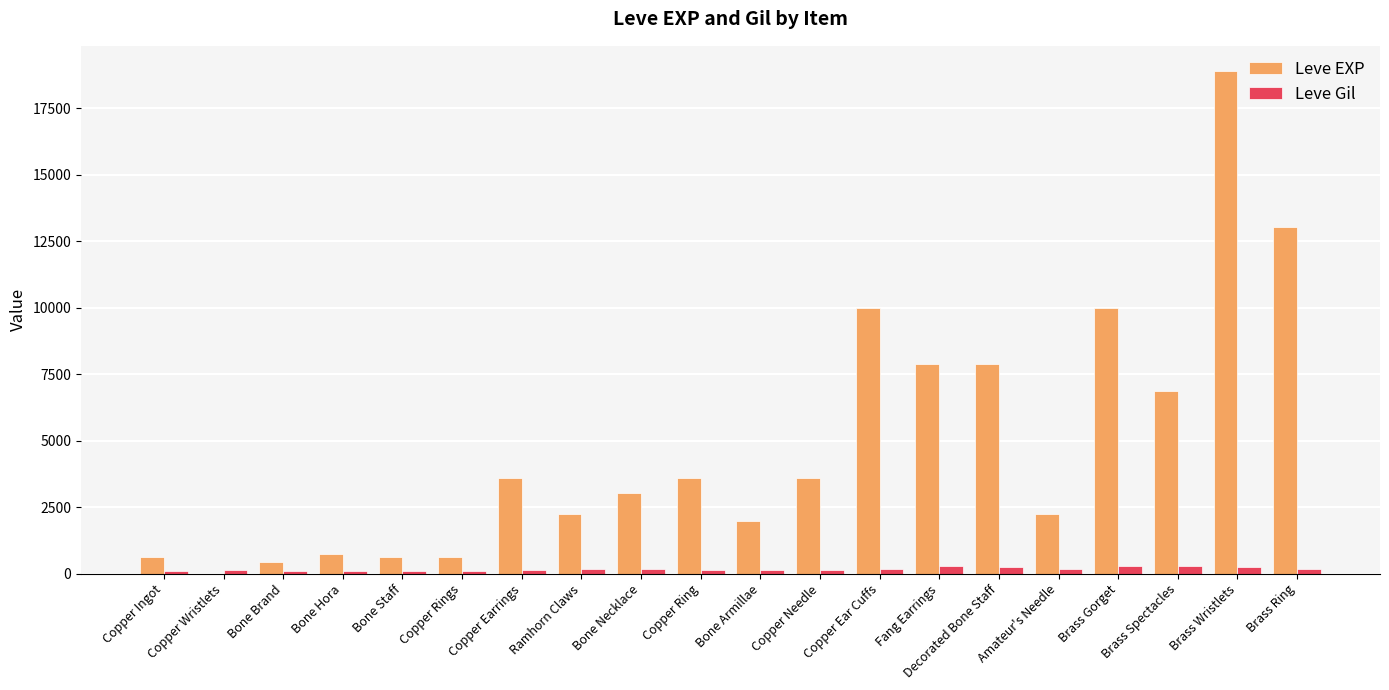

Is the value of Leve Gil at Copper Rings greater than the value of Leve EXP at Bone Hora?

No